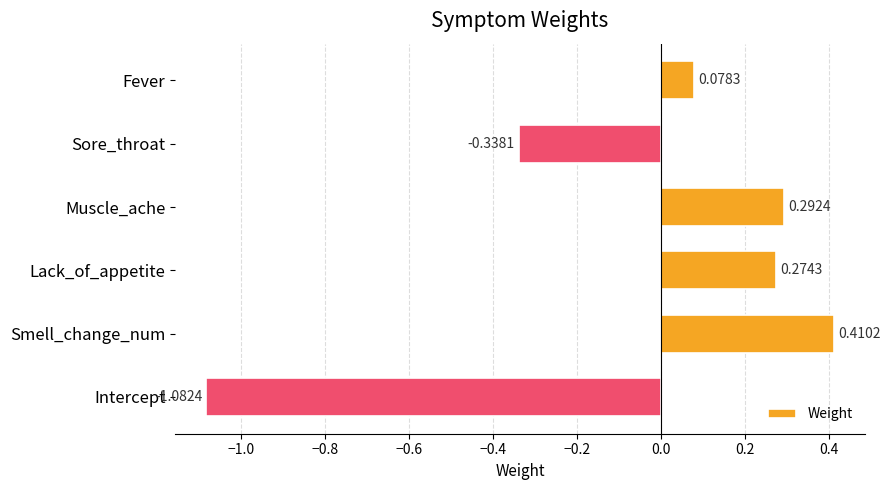

At which category does the chart reach its minimum across all series?

Intercept